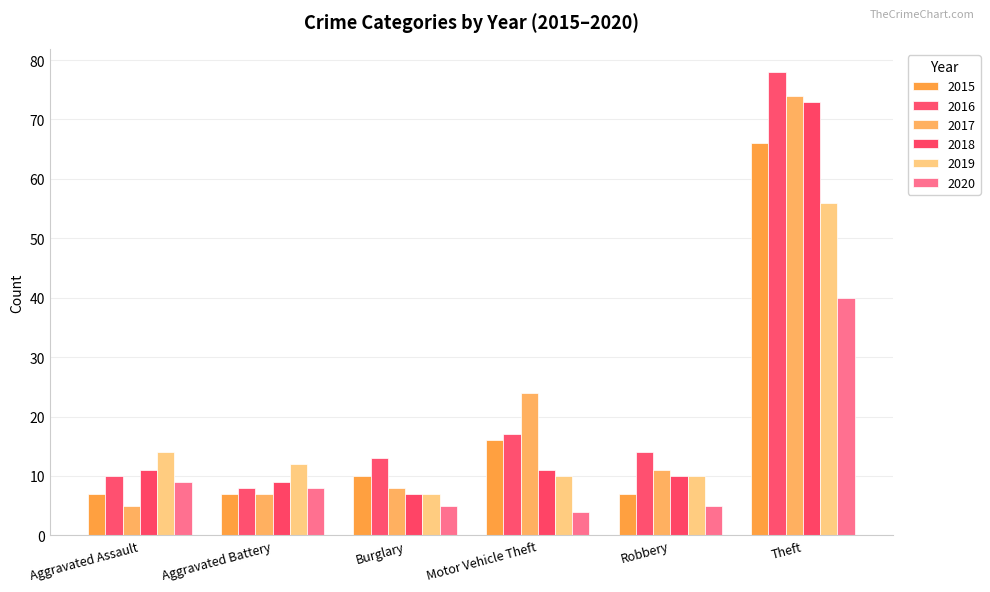

At which label is 2016 closest to 43?

Motor Vehicle Theft